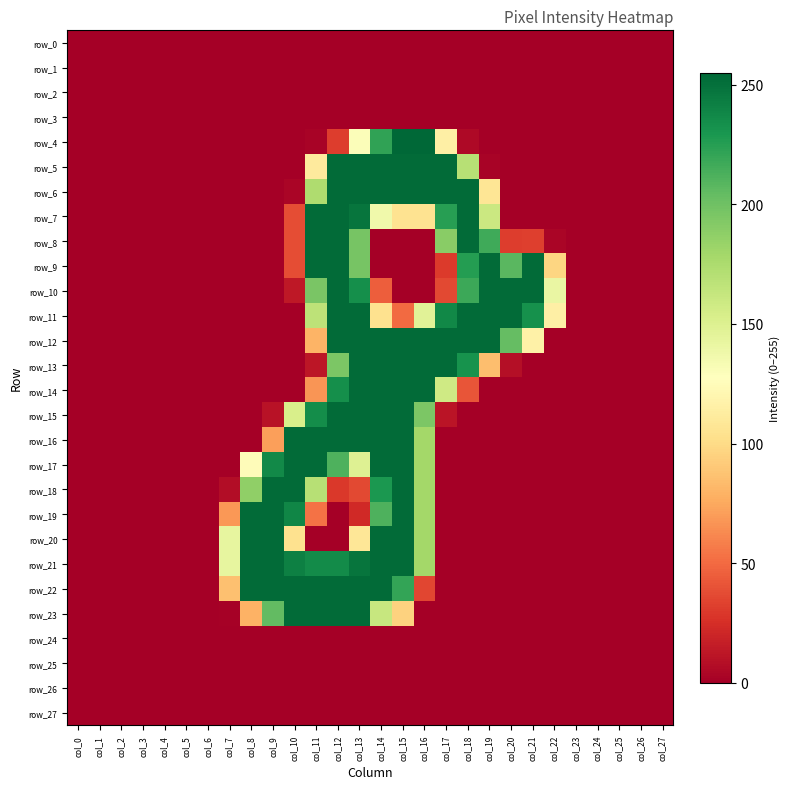

The value of row_16 at col_1 is 82. True or false?

False